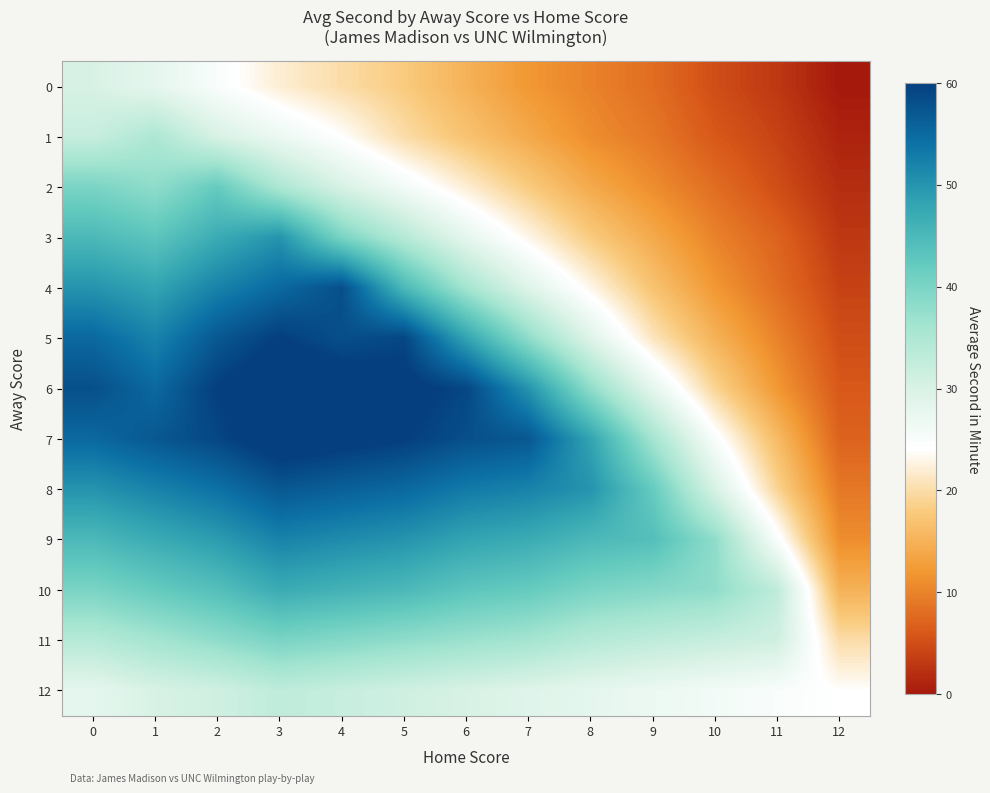

At how many categories does at least one series exceed 42?

10